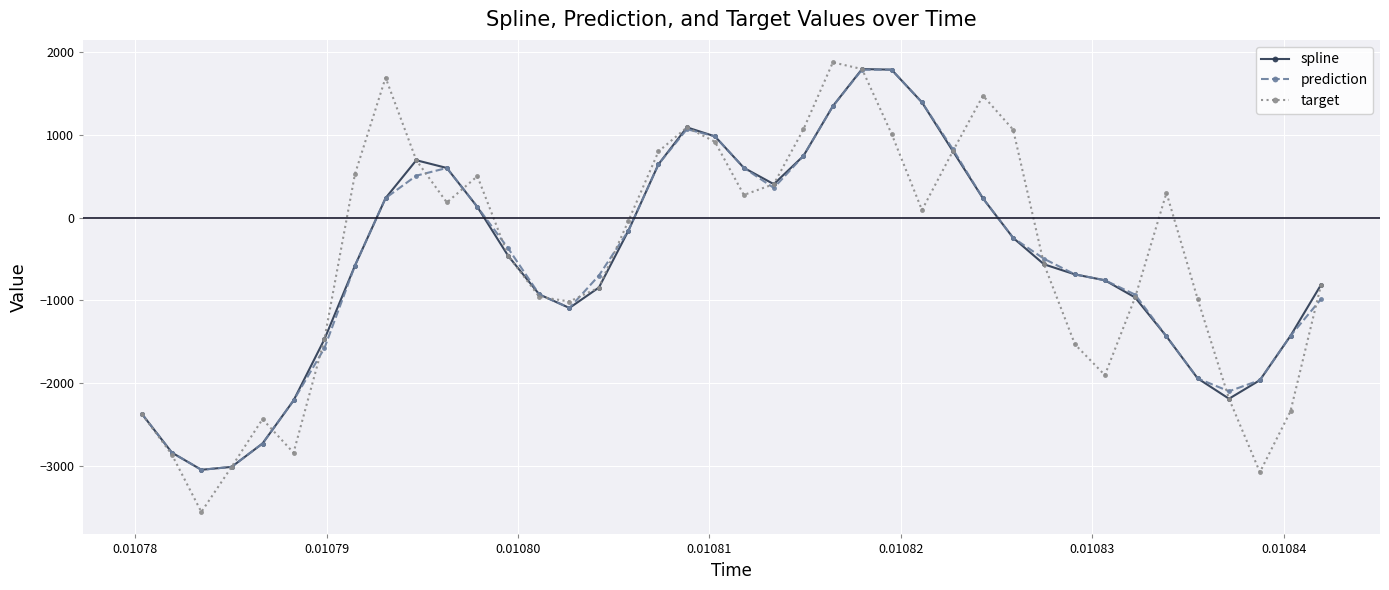

True or false: target has more than 2 interior local peaks.

True